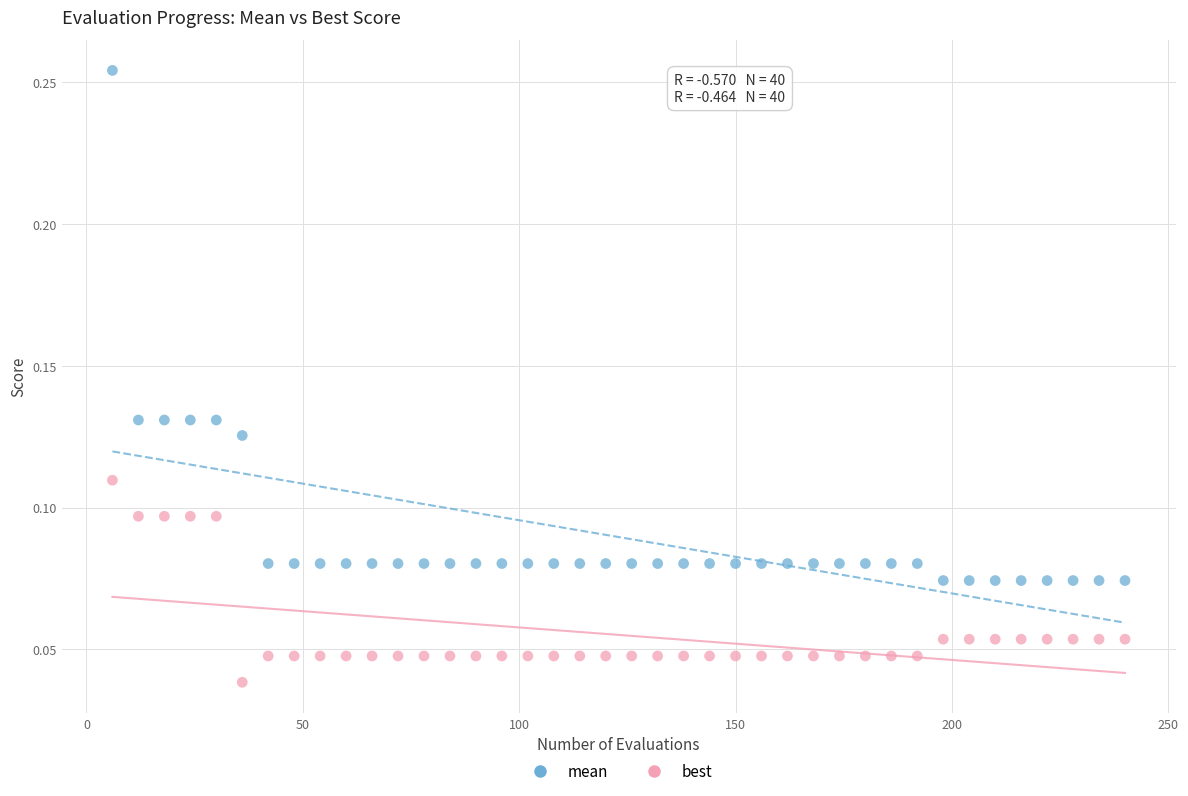

Which series has the widest spread of Y values?

mean